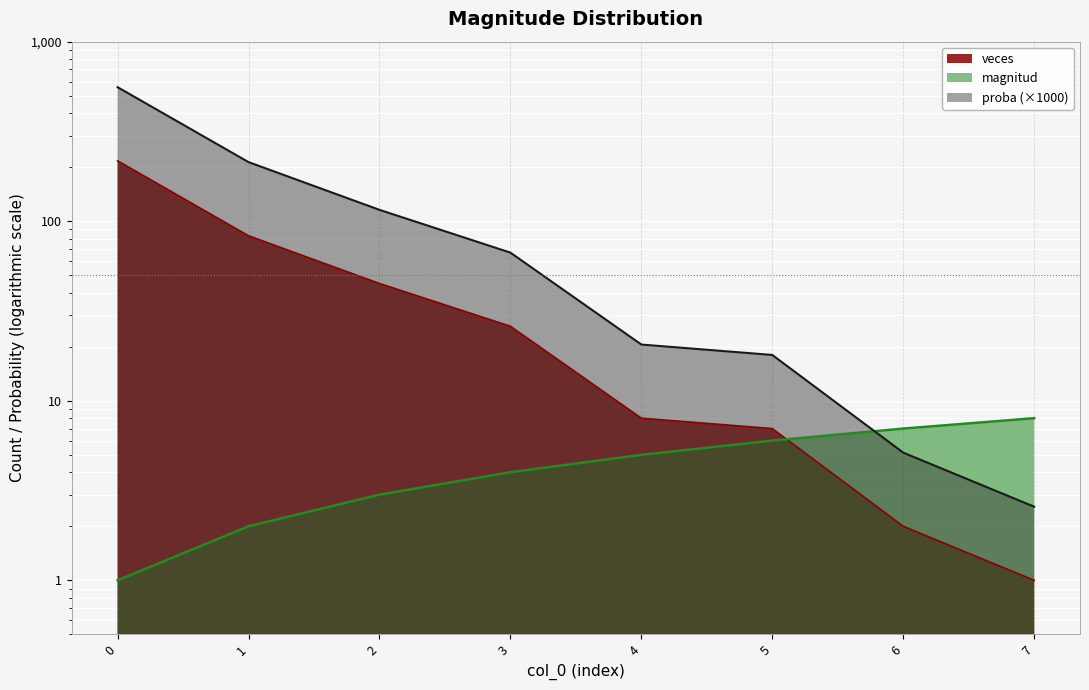

Is it true that veces equals 8.0 at 4?

True